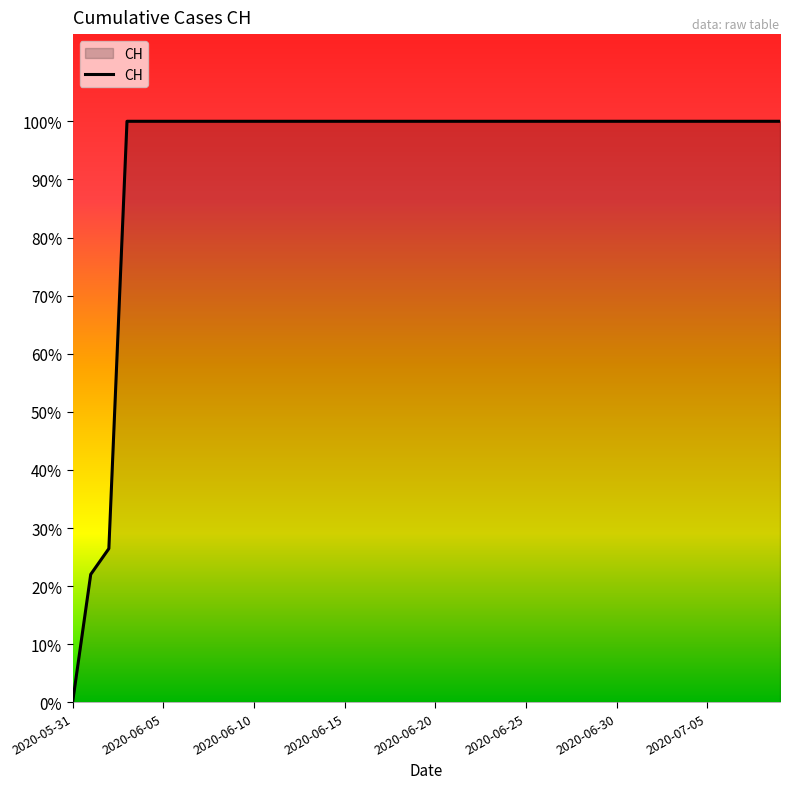

True or false: the data has more than 2 interior local peaks.

False